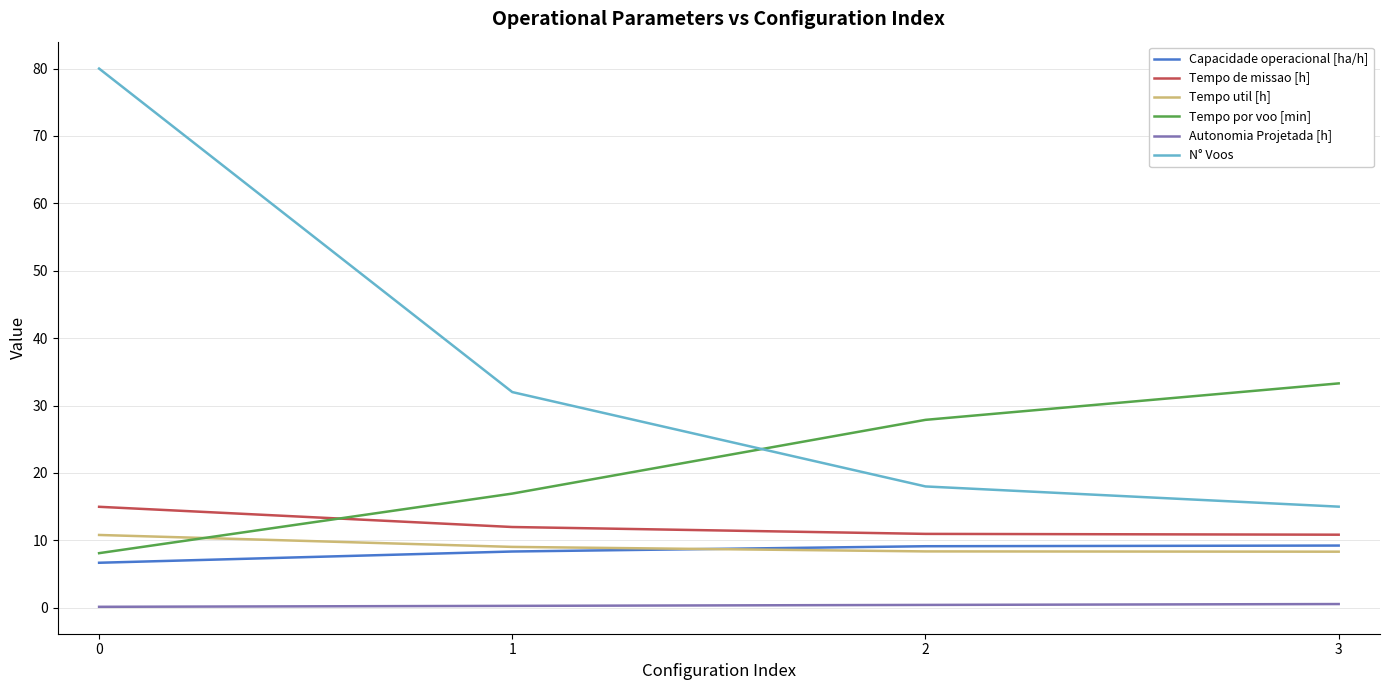

Which series has the largest total across all categories?

N° Voos